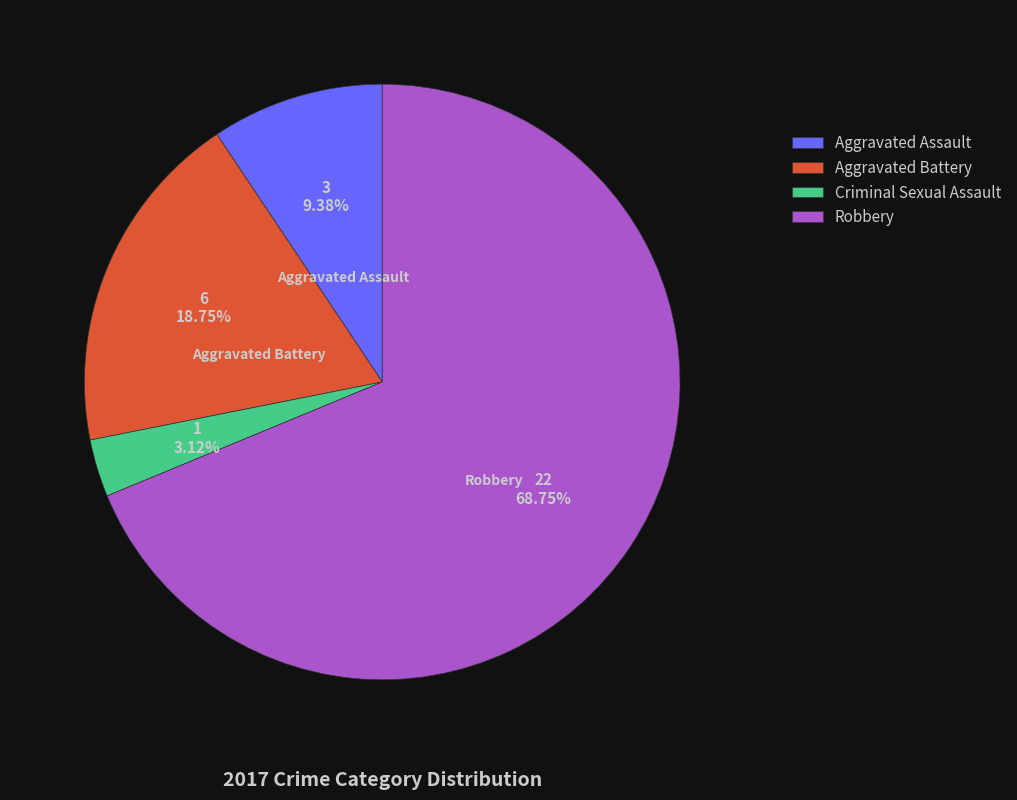

Count the number of slices in the pie.

4